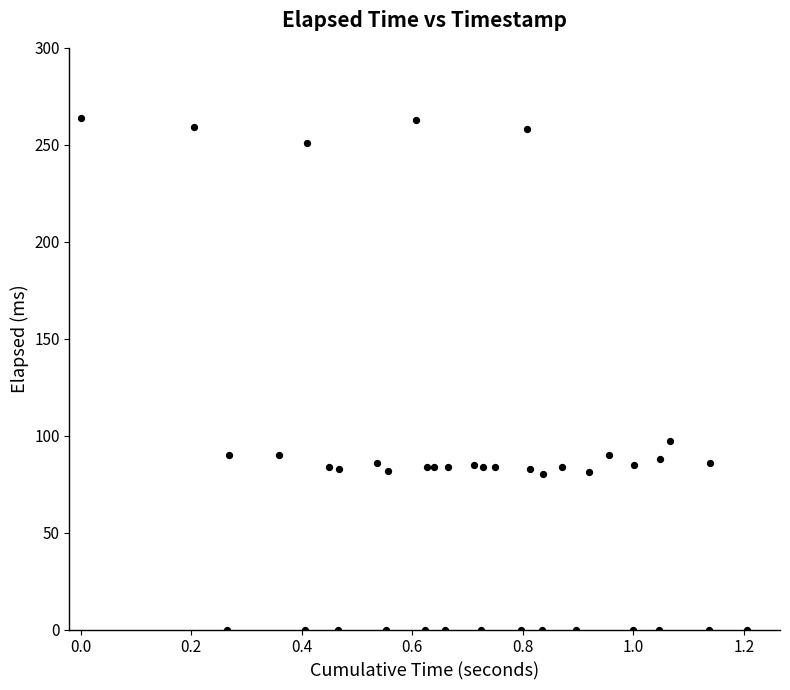

What Y value in the scatter plot is closest to 132?

97